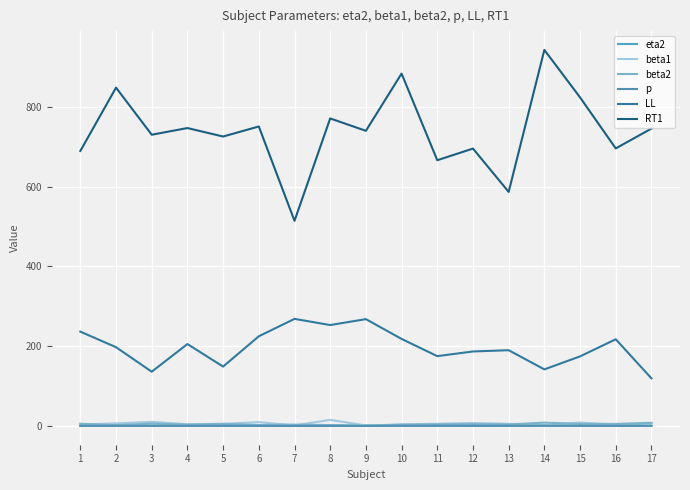

Reading left to right, extract all data points from this chart.

eta2: 0.1	0.8	0.5	0.7	0.4	0.4	0.1	0.1	1.0	0.7	0.4	0.3	0.4	0.3	0.9	0.2	0.2
beta1: 3.6	6.2	10.0	4.1	5.2	9.4	1.1	15.0	1.0	3.4	5.4	7.2	5.2	2.6	8.2	3.0	6.0
beta2: 5.3	1.6	5.8	2.9	5.0	2.1	3.1	2.0	0.3	3.3	3.7	4.2	3.6	8.2	4.9	5.0	7.8
p: 0.2	0.1	0.1	0.1	0.2	0.0	-0.1	0.0	-0.1	0.2	0.3	0.2	0.2	0.4	0.1	0.1	0.3
LL: 236.3	197.3	135.8	205.2	148.7	224.7	268.3	252.8	267.6	218.0	174.9	186.6	189.7	141.6	174.3	217.1	119.2
RT1: 689.4	848.2	730.1	746.8	725.6	750.8	514.2	771.0	739.9	883.4	666.1	695.4	586.7	942.8	823.8	695.8	745.5